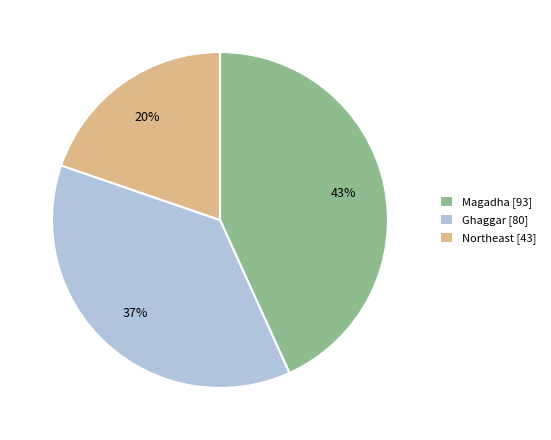

How many slices are in this pie chart?

3